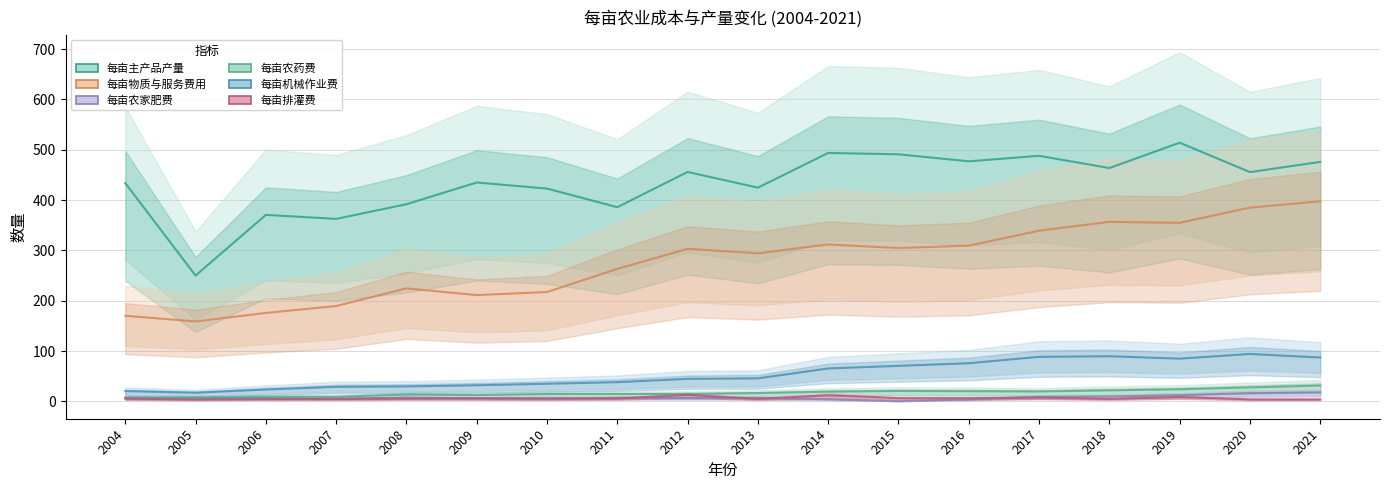

In 每亩农药费, how many points are higher than both neighbors (excluding endpoints)?

3